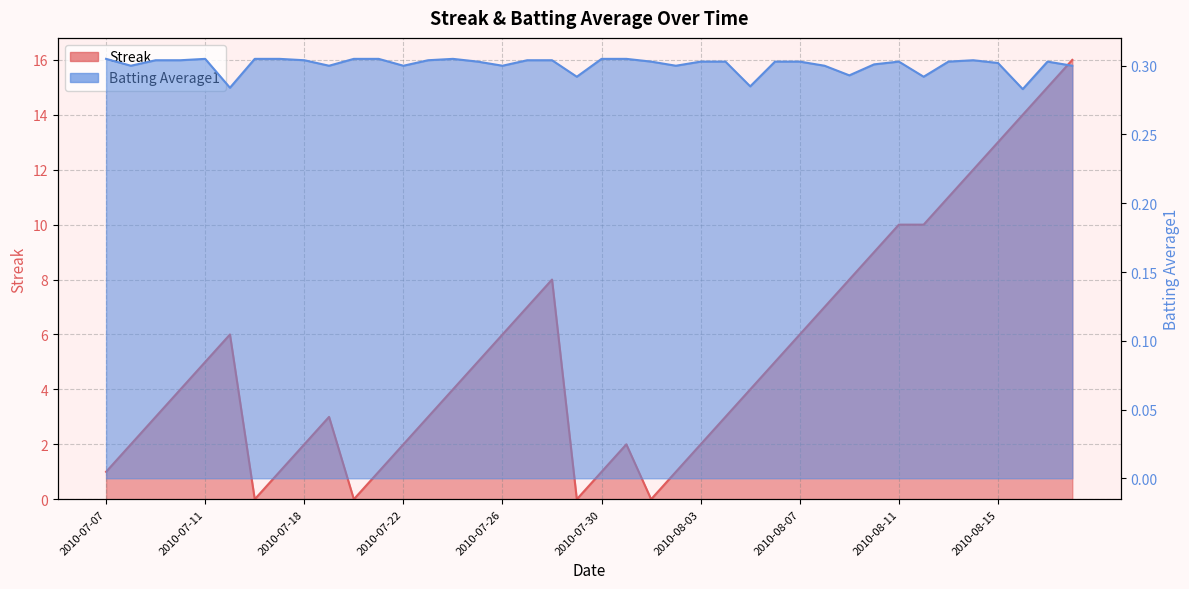

How many data points does each series have?

40